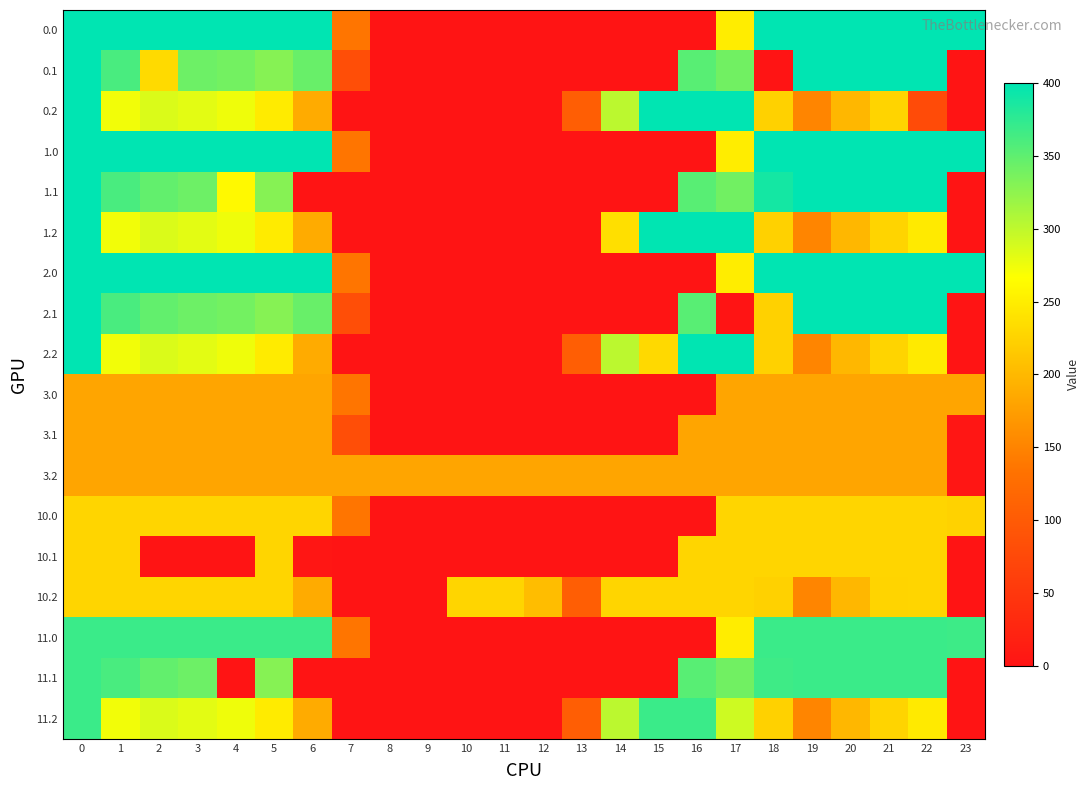

Reading right to left, transcribe all the data shown in this chart.

0.0: 23=400.0	22=400.0	21=400.0	20=400.0	19=400.0	18=400.0	17=250.3	16=0.0	15=0.0	14=0.0	13=0.0	12=0.0	11=0.0	10=0.0	9=0.0	8=0.0	7=136.4	6=400.0	5=400.0	4=400.0	3=400.0	2=400.0	1=400.0	0=400.0
0.1: 23=0.0	22=400.0	21=400.0	20=400.0	19=399.7	18=0.0	17=340.1	16=353.7	15=0.0	14=0.0	13=0.0	12=0.0	11=0.0	10=0.0	9=0.0	8=0.0	7=81.6	6=345.2	5=329.5	4=339.6	3=342.7	2=231.5	1=361.1	0=400.0
0.2: 23=0.0	22=78.4	21=226.4	20=199.2	19=151.1	18=223.1	17=400.0	16=400.0	15=400.0	14=301.9	13=104.4	12=0.0	11=0.0	10=0.0	9=0.0	8=0.0	7=0.0	6=187.1	5=248.1	4=274.4	3=281.0	2=285.5	1=272.7	0=400.0
1.0: 23=400.0	22=400.0	21=400.0	20=400.0	19=400.0	18=400.0	17=250.3	16=0.0	15=0.0	14=0.0	13=0.0	12=0.0	11=0.0	10=0.0	9=0.0	8=0.0	7=136.4	6=400.0	5=400.0	4=400.0	3=400.0	2=400.0	1=400.0	0=400.0
1.1: 23=0.0	22=400.0	21=400.0	20=400.0	19=399.7	18=388.5	17=340.1	16=353.7	15=0.0	14=0.0	13=0.0	12=0.0	11=0.0	10=0.0	9=0.0	8=0.0	7=0.0	6=0.0	5=329.5	4=261.5	3=342.7	2=347.9	1=361.1	0=400.0
1.2: 23=0.0	22=247.4	21=226.4	20=199.2	19=151.1	18=223.1	17=400.0	16=400.0	15=400.0	14=237.2	13=0.0	12=0.0	11=0.0	10=0.0	9=0.0	8=0.0	7=0.0	6=187.1	5=248.1	4=274.4	3=281.0	2=285.5	1=272.7	0=400.0
2.0: 23=400.0	22=400.0	21=400.0	20=400.0	19=400.0	18=400.0	17=250.3	16=0.0	15=0.0	14=0.0	13=0.0	12=0.0	11=0.0	10=0.0	9=0.0	8=0.0	7=136.4	6=400.0	5=400.0	4=400.0	3=400.0	2=400.0	1=400.0	0=400.0
2.1: 23=0.0	22=400.0	21=400.0	20=400.0	19=399.7	18=223.7	17=0.0	16=353.7	15=0.0	14=0.0	13=0.0	12=0.0	11=0.0	10=0.0	9=0.0	8=0.0	7=81.6	6=345.2	5=329.5	4=339.6	3=342.7	2=347.9	1=361.1	0=400.0
2.2: 23=0.0	22=247.4	21=226.4	20=199.2	19=151.1	18=223.1	17=400.0	16=400.0	15=230.9	14=301.9	13=104.4	12=0.0	11=0.0	10=0.0	9=0.0	8=0.0	7=0.0	6=187.1	5=248.1	4=274.4	3=281.0	2=285.5	1=272.7	0=400.0
3.0: 23=182.0	22=182.0	21=182.0	20=182.0	19=182.0	18=182.0	17=182.0	16=0.0	15=0.0	14=0.0	13=0.0	12=0.0	11=0.0	10=0.0	9=0.0	8=0.0	7=136.4	6=182.0	5=182.0	4=182.0	3=182.0	2=182.0	1=182.0	0=182.0
3.1: 23=2.8	22=182.0	21=182.0	20=182.0	19=182.0	18=182.0	17=182.0	16=182.0	15=0.0	14=0.0	13=0.0	12=0.0	11=0.0	10=0.0	9=0.0	8=0.0	7=81.6	6=182.0	5=182.0	4=182.0	3=182.0	2=182.0	1=182.0	0=182.0
3.2: 23=2.5	22=182.0	21=182.0	20=182.0	19=182.0	18=182.0	17=182.0	16=182.0	15=182.0	14=182.0	13=182.0	12=182.0	11=182.0	10=182.0	9=182.0	8=182.0	7=182.0	6=182.0	5=182.0	4=182.0	3=182.0	2=182.0	1=182.0	0=182.0
10.0: 23=224.6	22=227.0	21=227.0	20=227.0	19=227.0	18=227.0	17=227.0	16=0.0	15=0.0	14=0.0	13=0.0	12=0.0	11=0.0	10=0.0	9=0.0	8=0.0	7=136.4	6=227.0	5=227.0	4=227.0	3=227.0	2=227.0	1=227.0	0=227.0
10.1: 23=0.0	22=227.0	21=227.0	20=227.0	19=227.0	18=227.0	17=227.0	16=227.0	15=0.0	14=0.0	13=0.0	12=0.0	11=0.0	10=0.0	9=0.0	8=0.0	7=0.0	6=3.0	5=227.0	4=0.0	3=0.0	2=0.0	1=227.0	0=227.0
10.2: 23=0.0	22=227.0	21=226.4	20=199.2	19=151.1	18=223.1	17=227.0	16=227.0	15=227.0	14=227.0	13=104.4	12=204.7	11=227.0	10=227.0	9=0.0	8=0.0	7=0.0	6=187.1	5=227.0	4=227.0	3=227.0	2=227.0	1=227.0	0=227.0
11.0: 23=367.7	22=369.0	21=369.0	20=369.0	19=369.0	18=369.0	17=250.3	16=0.0	15=0.0	14=0.0	13=0.0	12=0.0	11=0.0	10=0.0	9=0.0	8=0.0	7=136.4	6=369.0	5=369.0	4=369.0	3=369.0	2=369.0	1=369.0	0=369.0
11.1: 23=0.0	22=369.0	21=369.0	20=369.0	19=369.0	18=366.5	17=340.1	16=353.7	15=0.0	14=0.0	13=0.0	12=0.0	11=0.0	10=0.0	9=0.0	8=0.0	7=0.0	6=0.0	5=329.5	4=0.0	3=342.7	2=347.9	1=361.1	0=369.0
11.2: 23=0.0	22=247.4	21=226.4	20=199.2	19=151.1	18=223.1	17=292.9	16=369.0	15=369.0	14=301.9	13=104.4	12=0.0	11=0.0	10=0.0	9=0.0	8=0.0	7=0.0	6=187.1	5=248.1	4=274.4	3=281.0	2=285.5	1=272.7	0=369.0